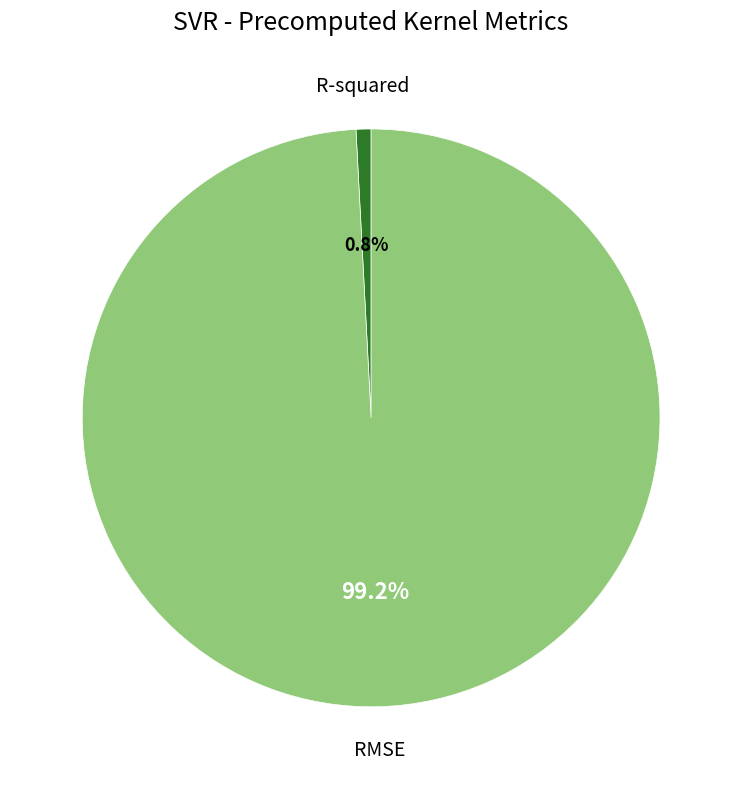

Between RMSE and R-squared, which is larger?

RMSE